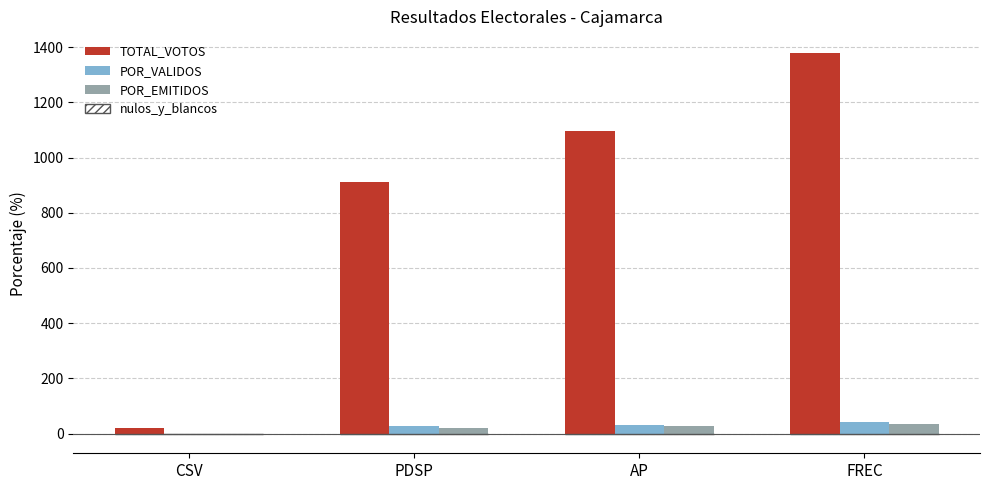

At which label is POR_EMITIDOS closest to 16?

PDSP